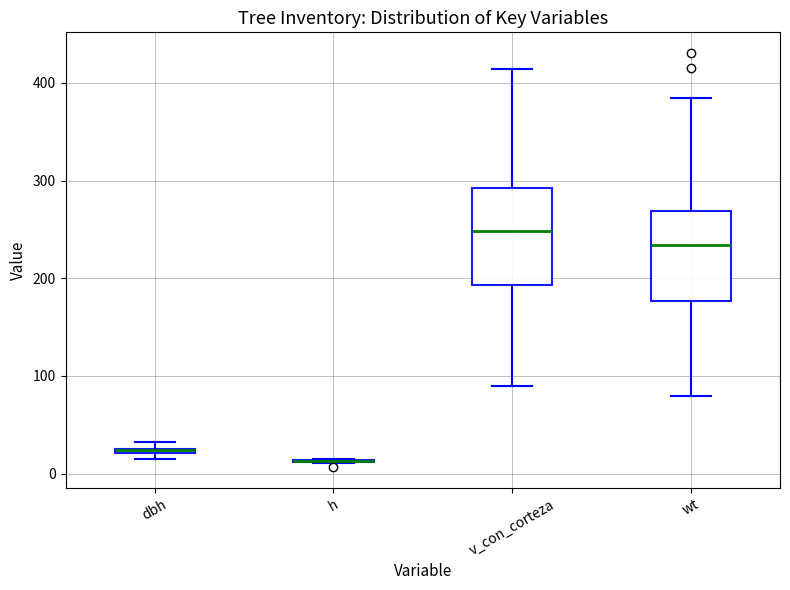

Where does the upper whisker of the box for v_con_corteza end on the y-axis? The values are not printed on the chart, so give them approximately, as read against the axis.

410